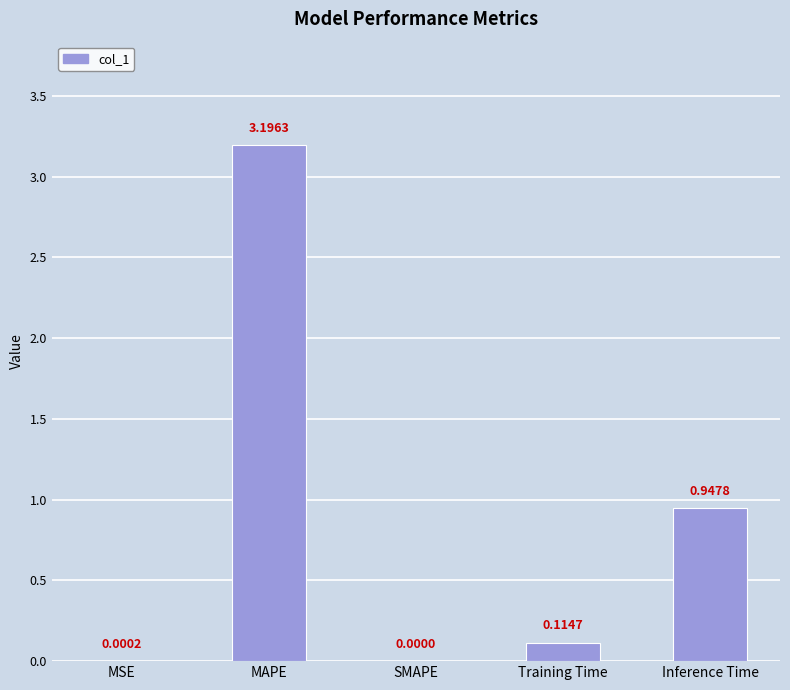

What is the sum of all values?

4.3